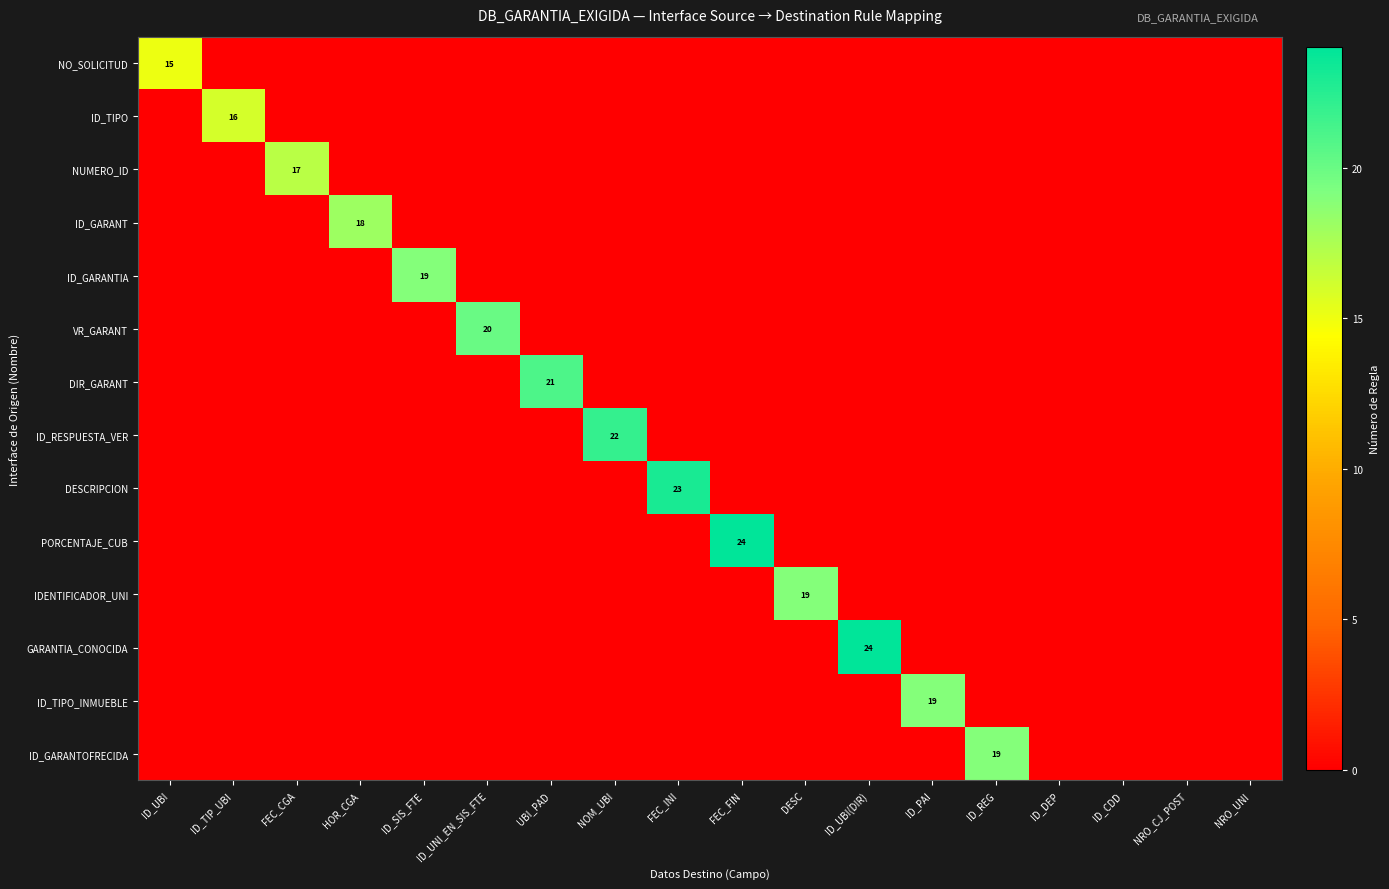

True or false: DIR_GARANT has a value of 32 at UBI_PAD.

False